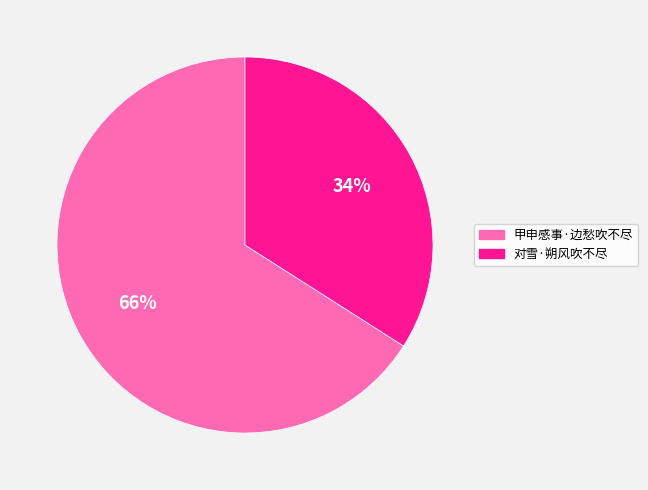

How many slices are in this pie chart?

2